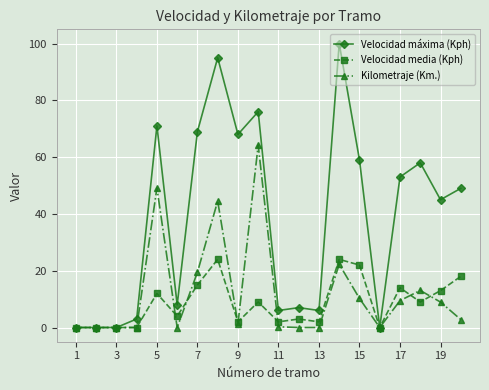

How many distinct data groups are displayed?

3